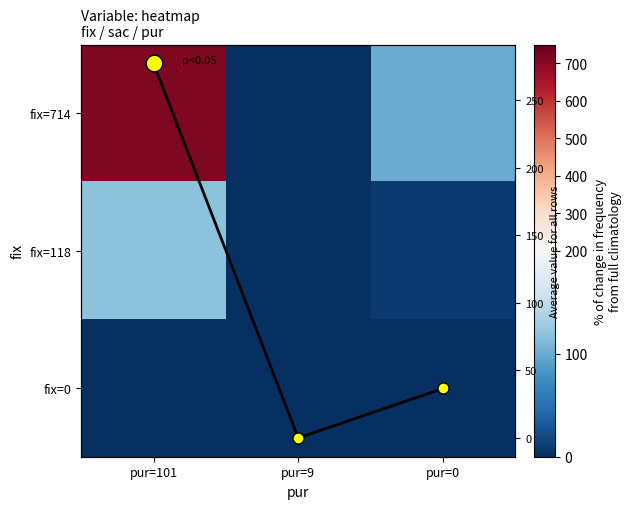

Where is fix=118 nearest to the value 59?

pur=0